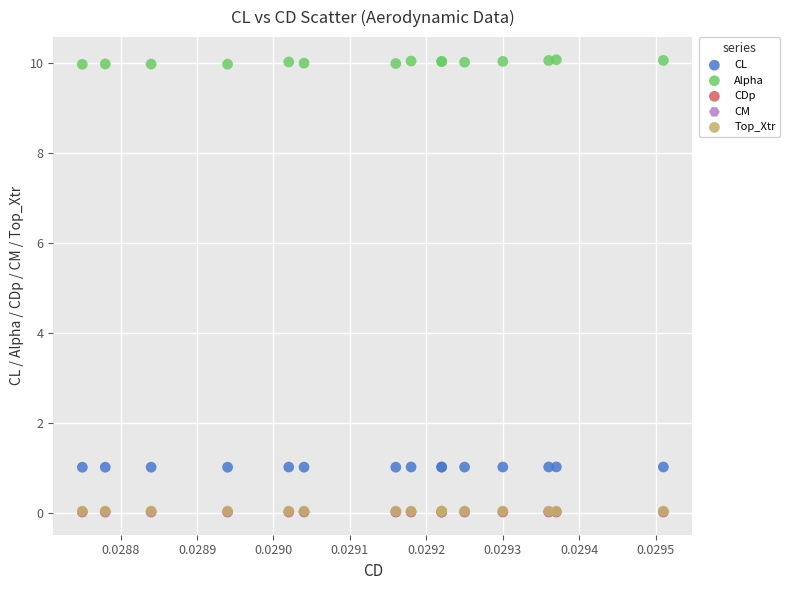

What are all the series names shown in the legend?

CL, Alpha, CDp, CM, Top_Xtr